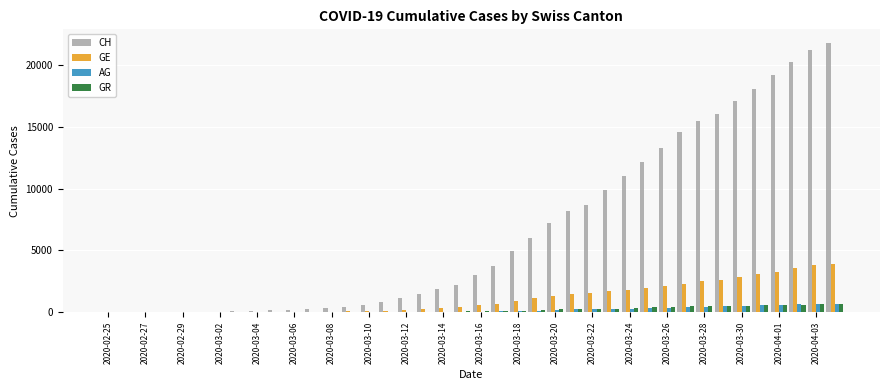

Which series has the largest total across all categories?

CH